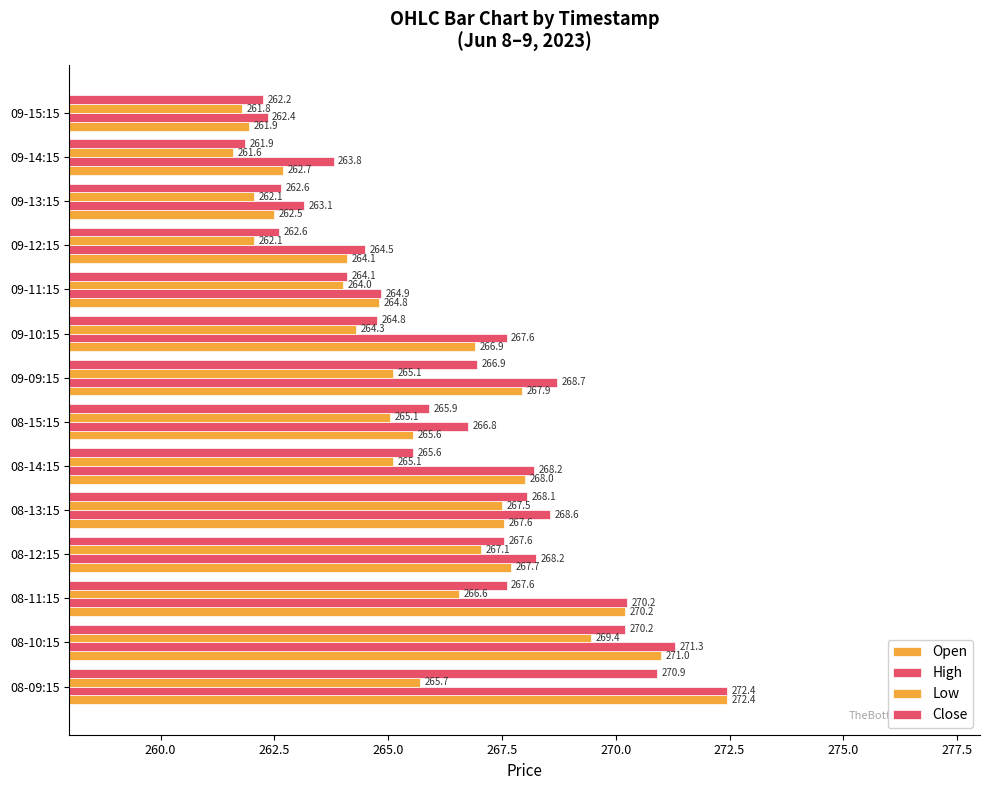

How many data points does each series have?

14